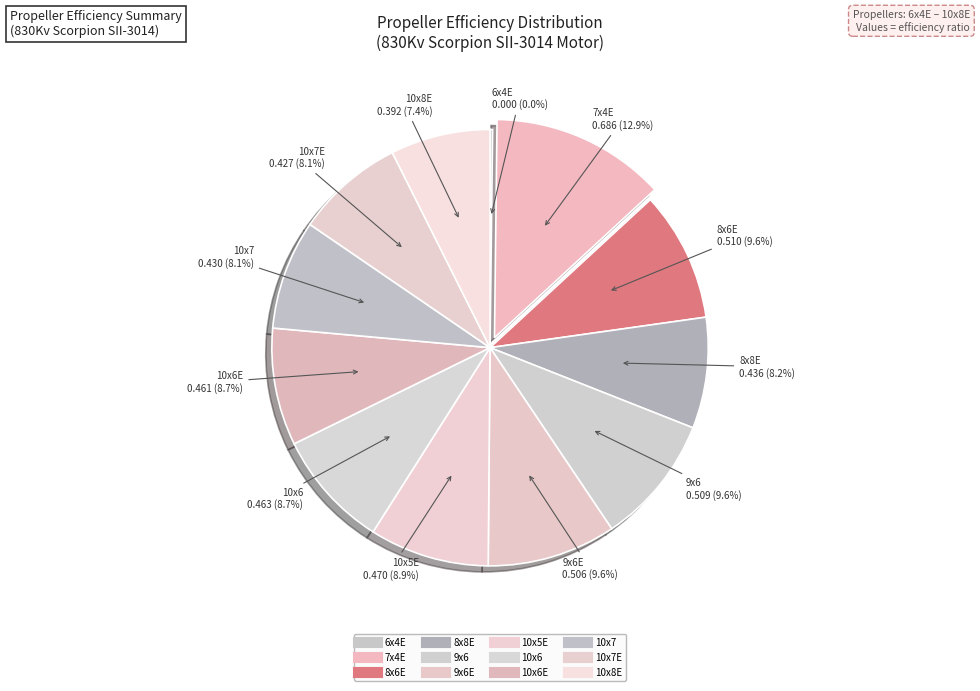

True or false: 8x6E accounts for 10% of the total.

True